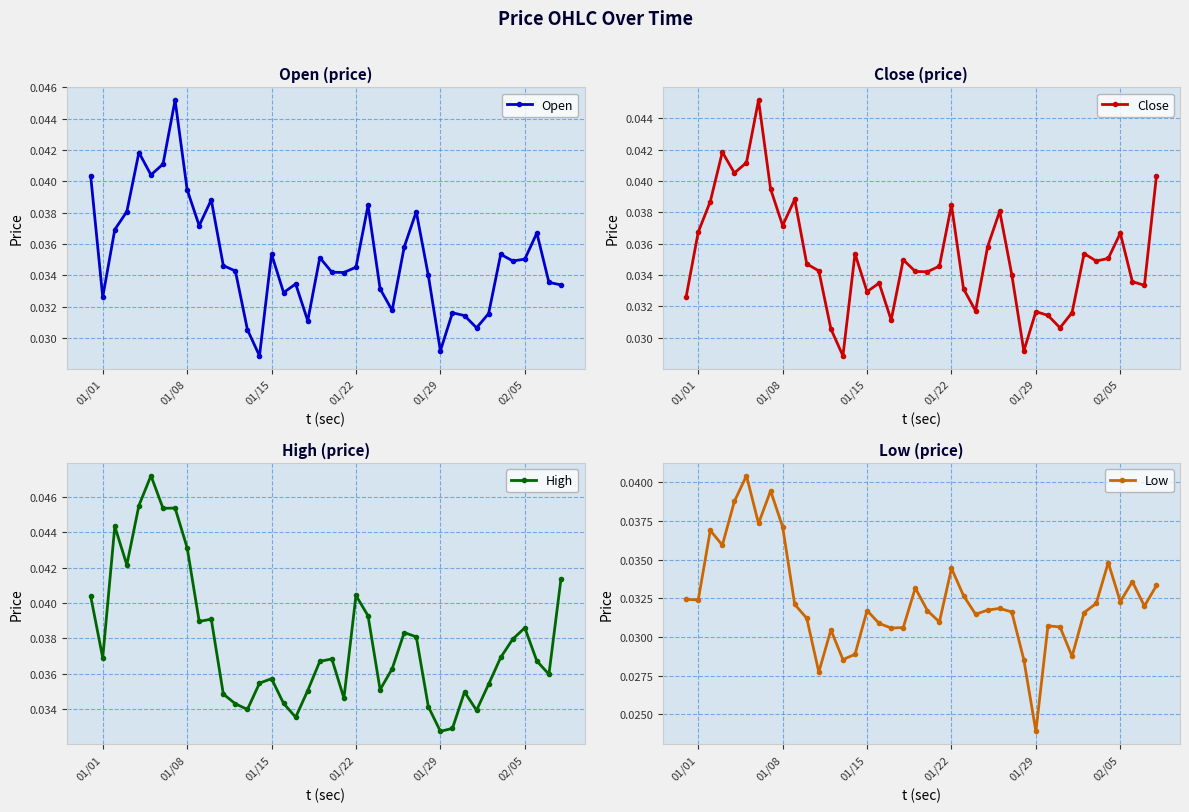

Where is Low nearest to the value 0?

01/29